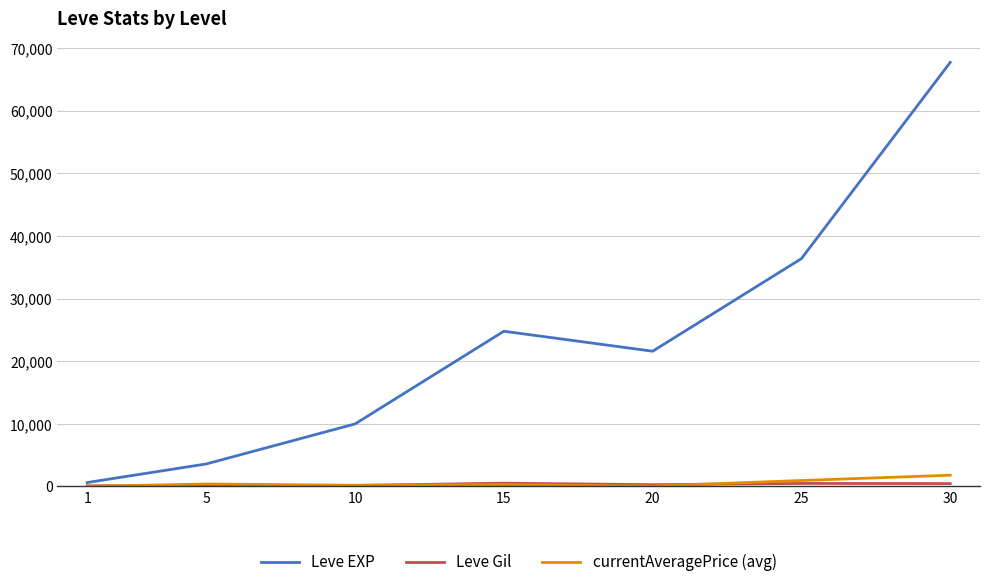

The value of Leve EXP at 30 is 67730.0. True or false?

True